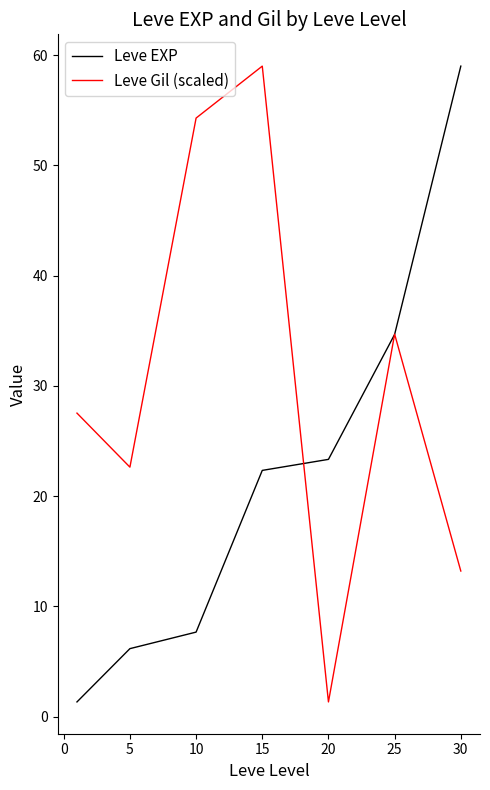

What is the maximum value shown in the chart?

59.0